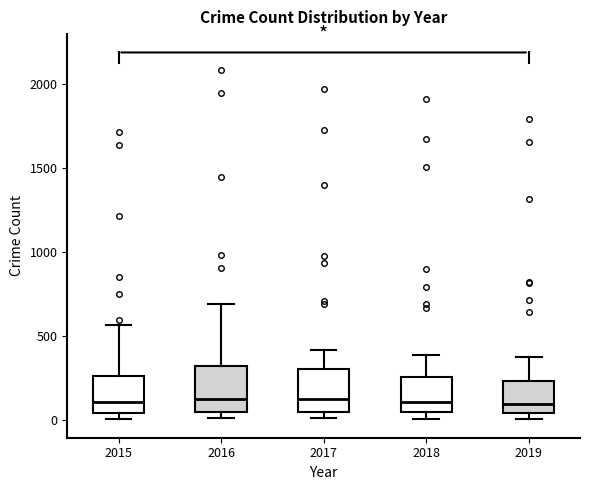

Reading left to right, read every box against the y-axis: the position of its median line, the range the box covers, and the ends of its whiskers. The values are not printed on the chart, so give them approximately, as read against the axis.

2015: median 100, box 50 to 250, whiskers 0 to 550
2016: median 150, box 50 to 300, whiskers 0 to 700
2017: median 100, box 50 to 300, whiskers 0 to 400
2018: median 100, box 50 to 250, whiskers 0 to 400
2019: median 100, box 50 to 250, whiskers 0 to 400